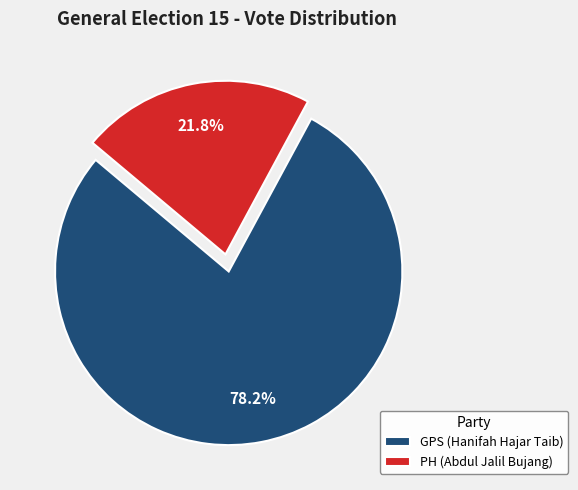

Which slice represents more than half of the pie?

GPS